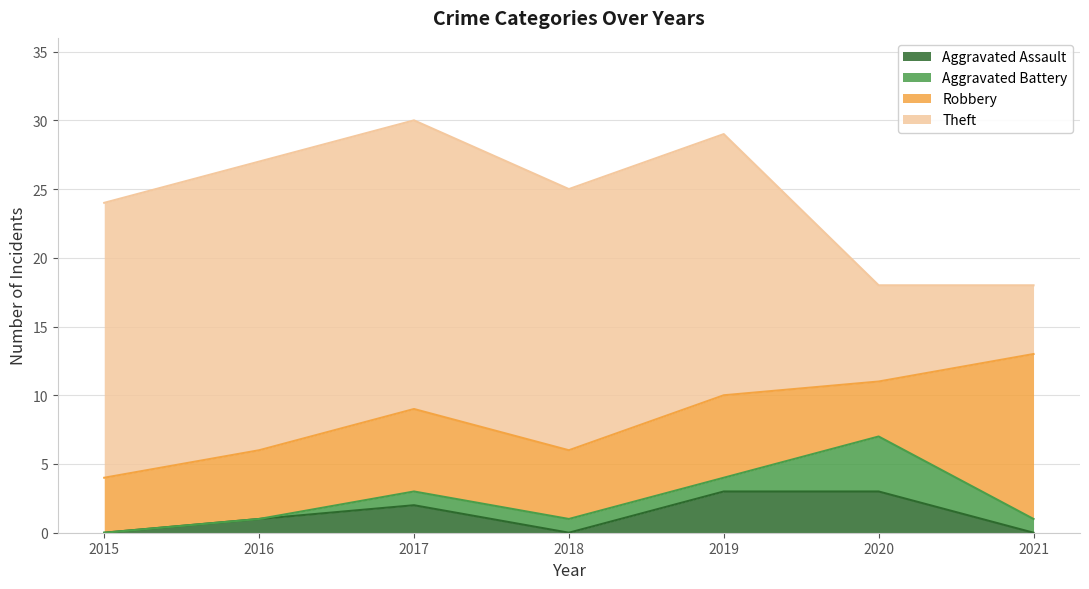

True or false: Aggravated Assault and Robbery intersect in this chart.

False